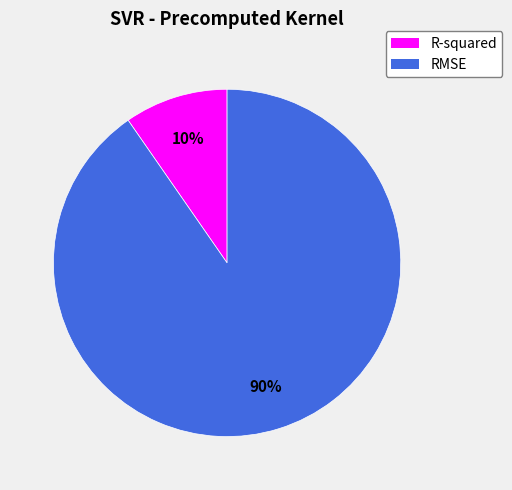

Which category has the smallest portion of the pie?

R-squared